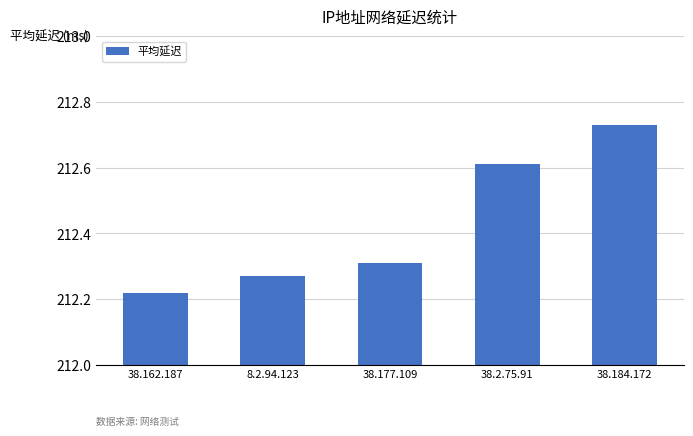

What is the sum of the values at 38.162.187 and 8.2.94.123?

424.5